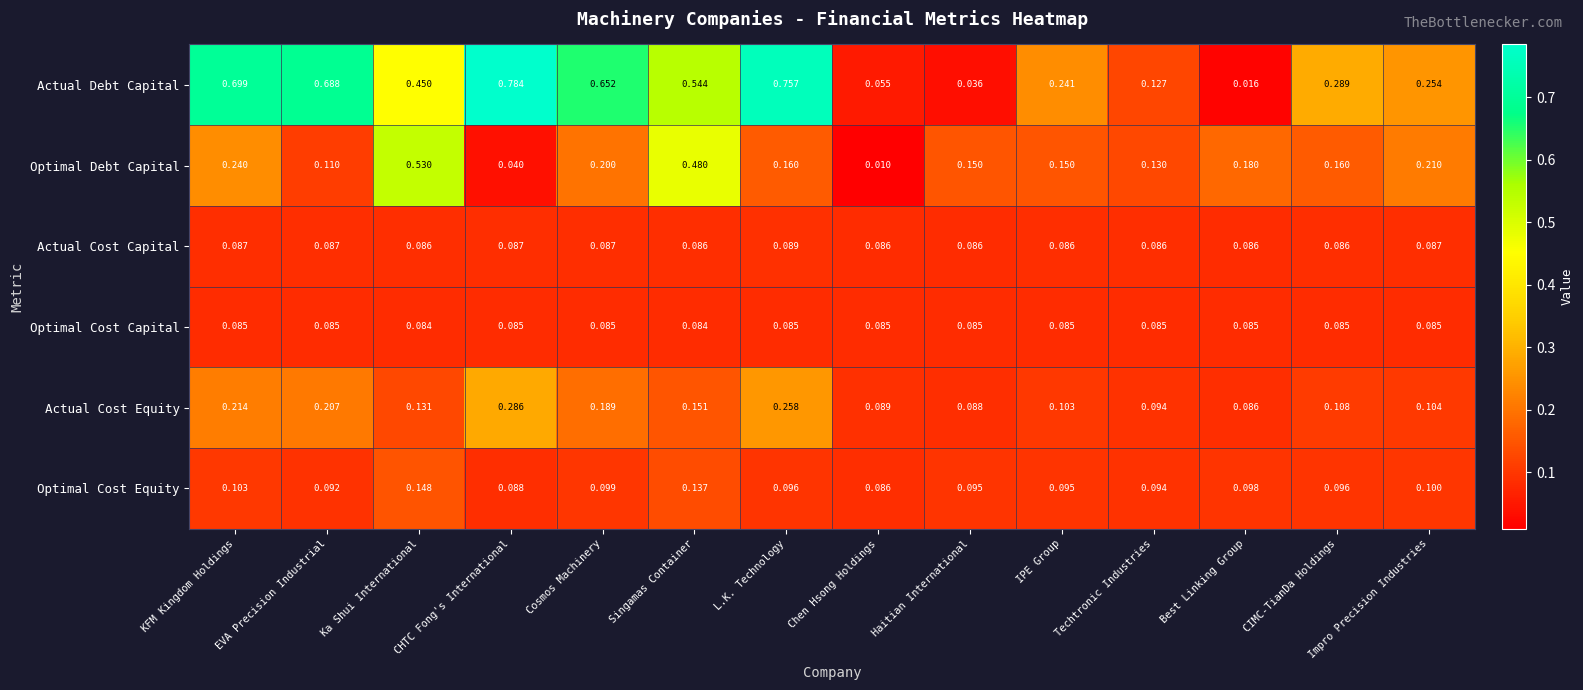

At which category does the chart reach its minimum across all series?

Chen Hsong Holdings